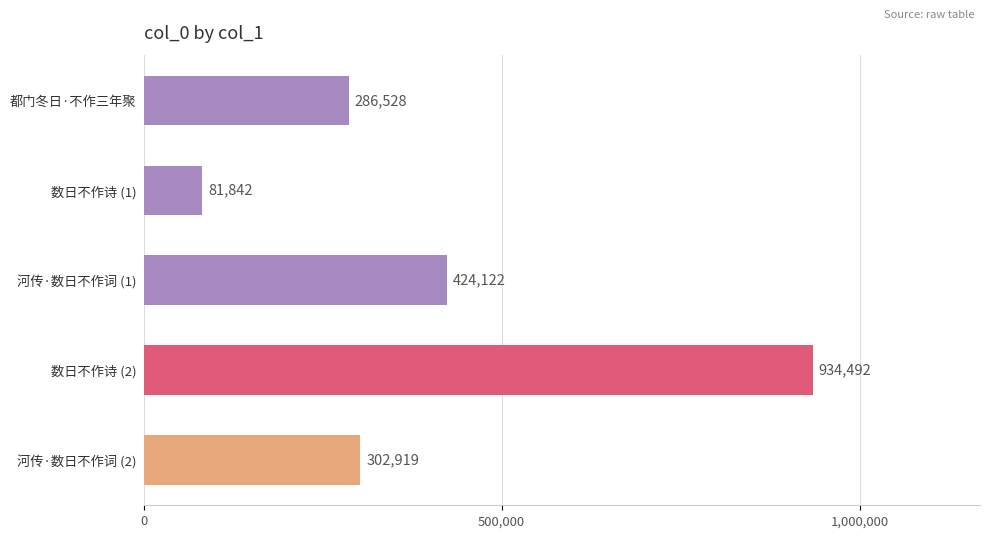

Reading top to bottom, transcribe all the data shown in this chart.

都门冬日·不作三年聚=286528	数日不作诗 (1)=81842	河传·数日不作词 (1)=424122	数日不作诗 (2)=934492	河传·数日不作词 (2)=302919